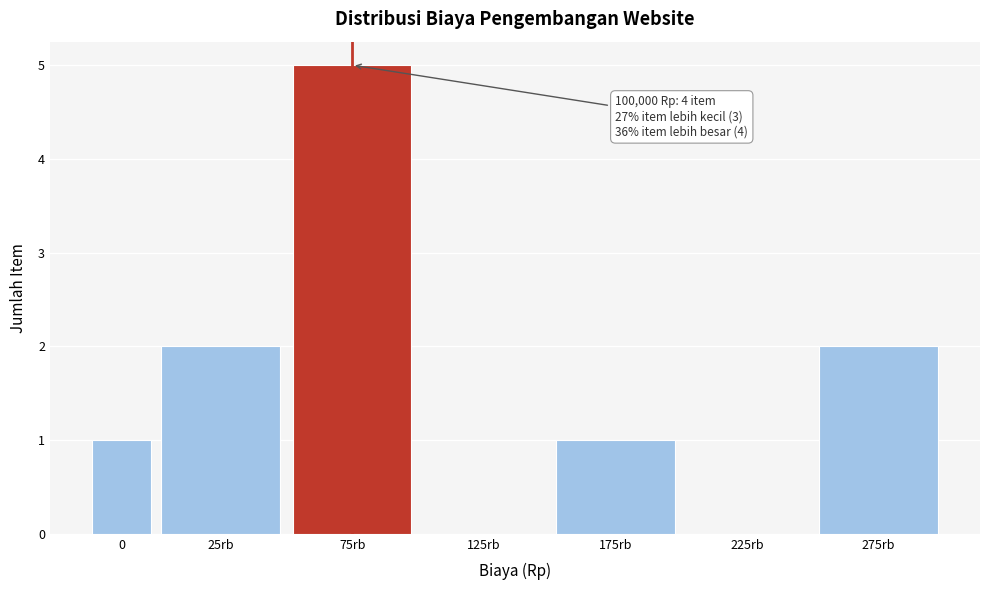

Reading right to left, extract all data points from this chart.

275rb=2	225rb=0	175rb=1	125rb=0	75rb=5	25rb=2	0=1